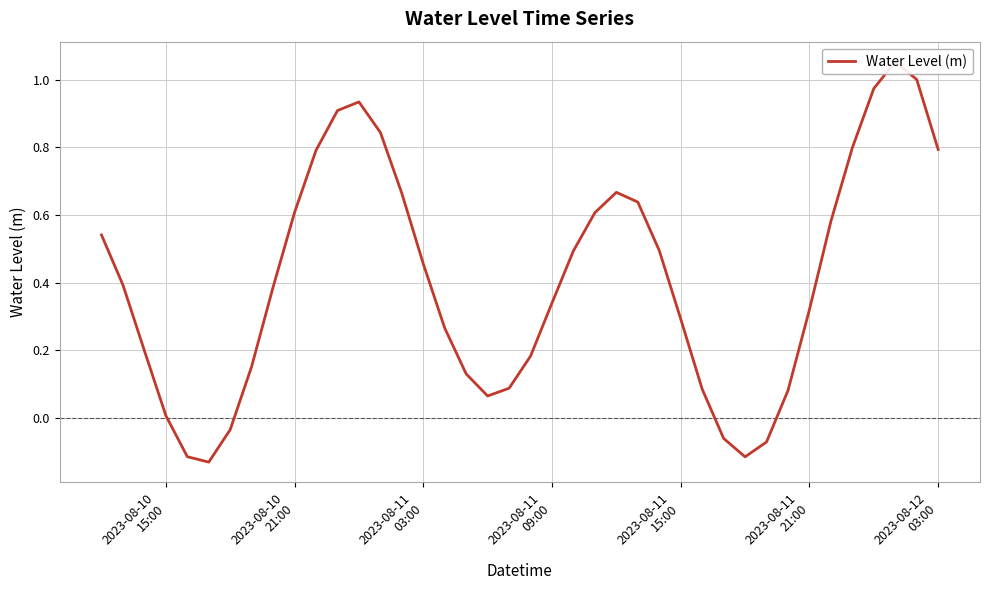

Reading left to right, extract all data points from this chart.

0.5	0.4	0.2	0.0	-0.1	-0.1	-0.0	0.2	0.4	0.6	0.8	0.9	0.9	0.8	0.7	0.5	0.3	0.1	0.1	0.1	0.2	0.3	0.5	0.6	0.7	0.6	0.5	0.3	0.1	-0.1	-0.1	-0.1	0.1	0.3	0.6	0.8	1.0	1.1	1.0	0.8